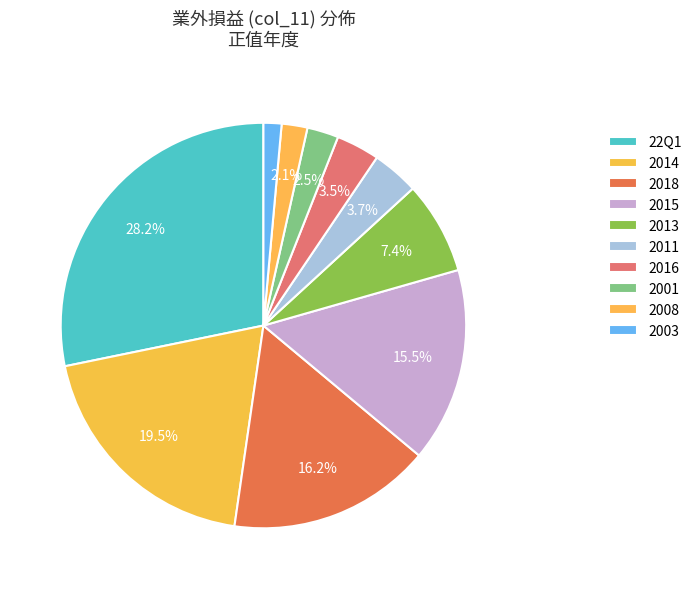

What is the ratio of the value at 2003 to the value at 2013?

0.2